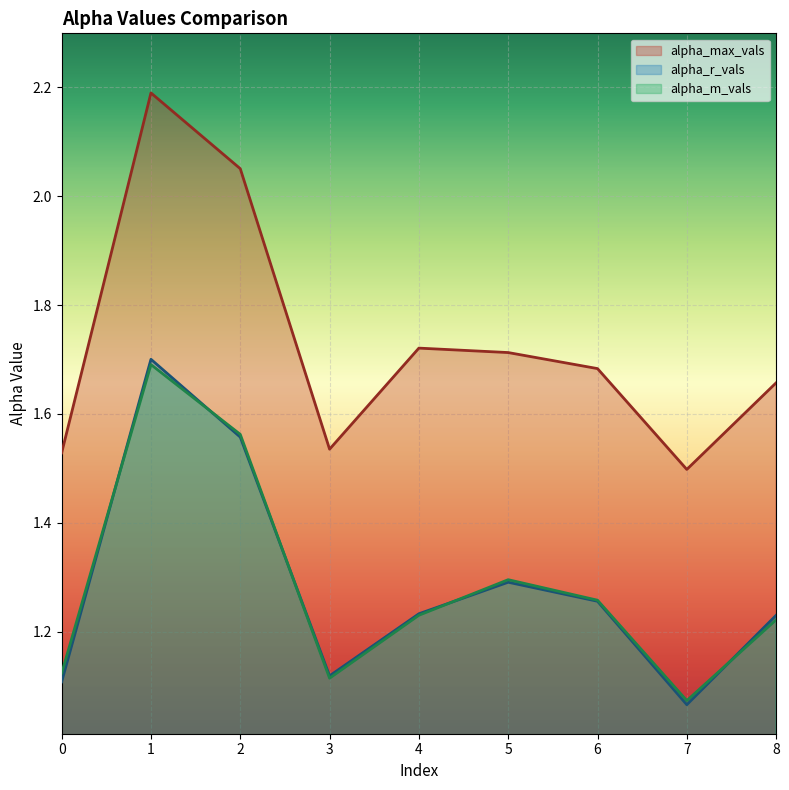

What is the value of the alpha_m_vals point at the 5th from the left?

1.2